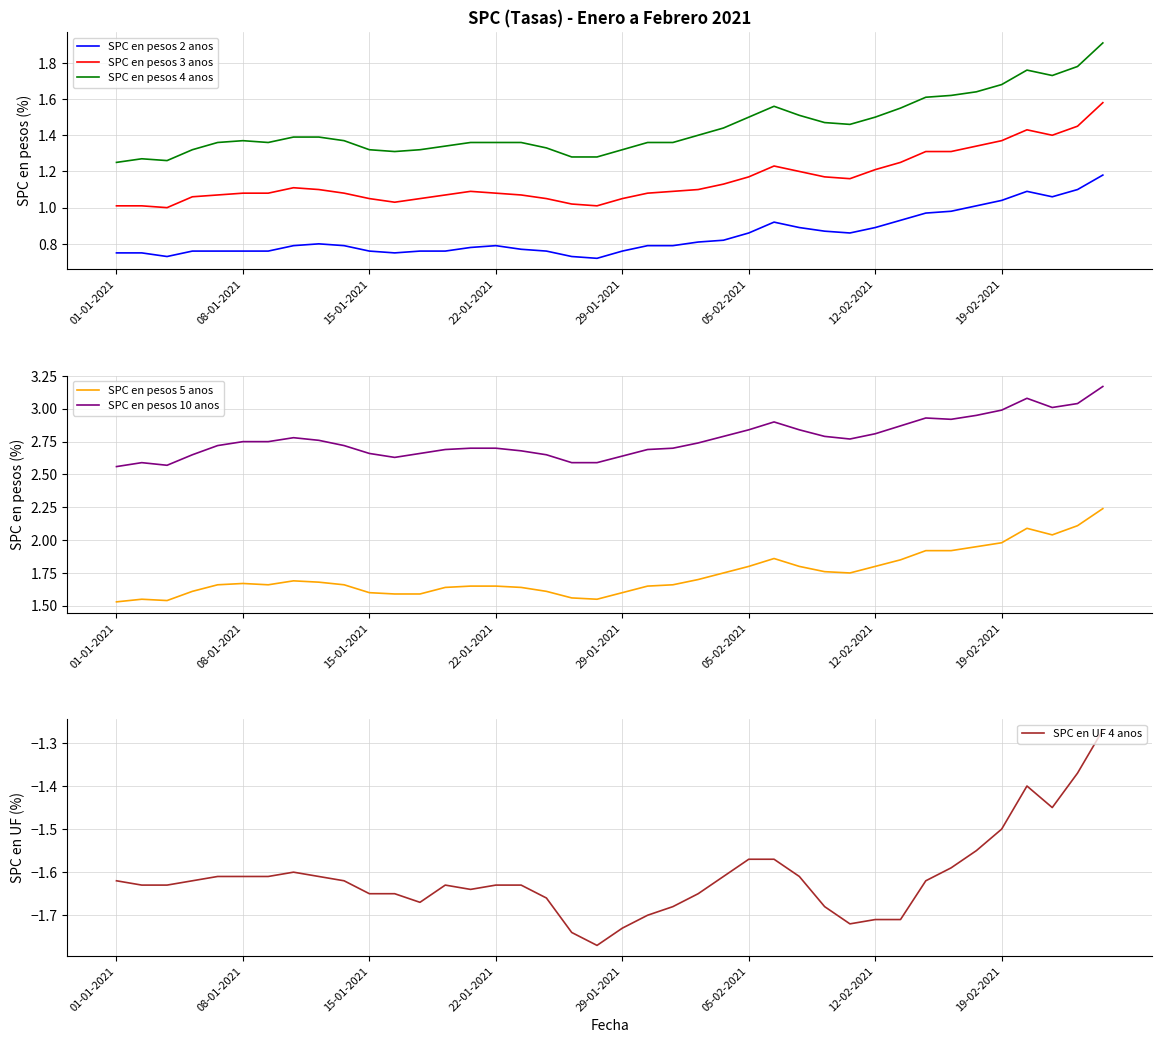

True or false: SPC en pesos 2 anos has a value of 1.3 at 05-02-2021.

False